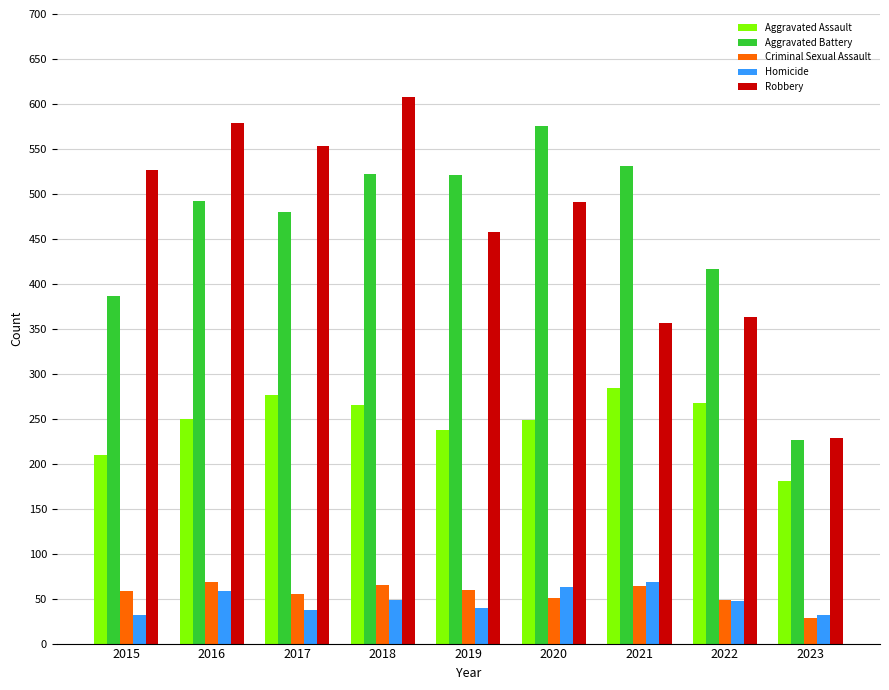

The Criminal Sexual Assault series shows 90 at 2020. True or false?

False